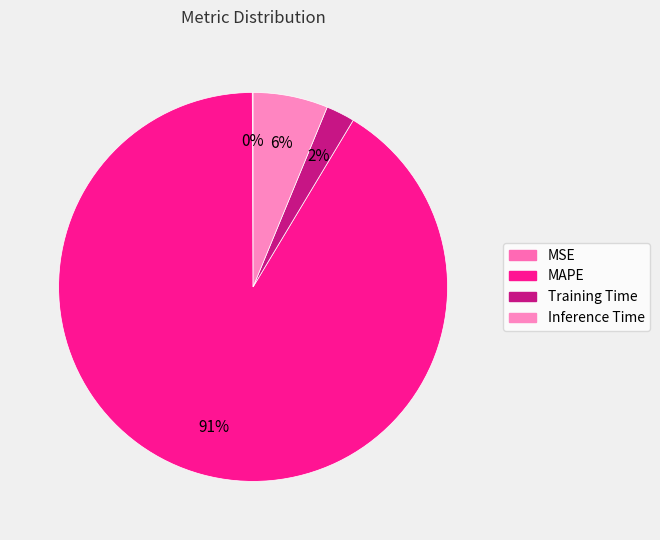

Rank the categories by value from lowest to highest.

MSE, Training Time, Inference Time, MAPE